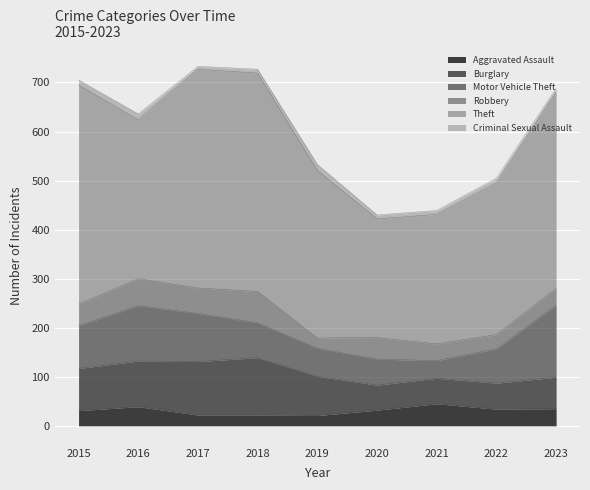

Reading left to right, transcribe all the data shown in this chart.

Aggravated Assault: 2015=31	2016=39	2017=22	2018=22	2019=21	2020=32	2021=45	2022=34	2023=35
Burglary: 2015=86	2016=93	2017=109	2018=117	2019=80	2020=51	2021=52	2022=53	2023=64
Motor Vehicle Theft: 2015=87	2016=113	2017=98	2018=71	2019=57	2020=53	2021=36	2022=70	2023=147
Robbery: 2015=44	2016=55	2017=52	2018=64	2019=21	2020=44	2021=34	2022=29	2023=34
Theft: 2015=447	2016=324	2017=446	2018=445	2019=342	2020=242	2021=264	2022=309	2023=400
Criminal Sexual Assault: 2015=10	2016=12	2017=6	2018=8	2019=12	2020=8	2021=8	2022=10	2023=8